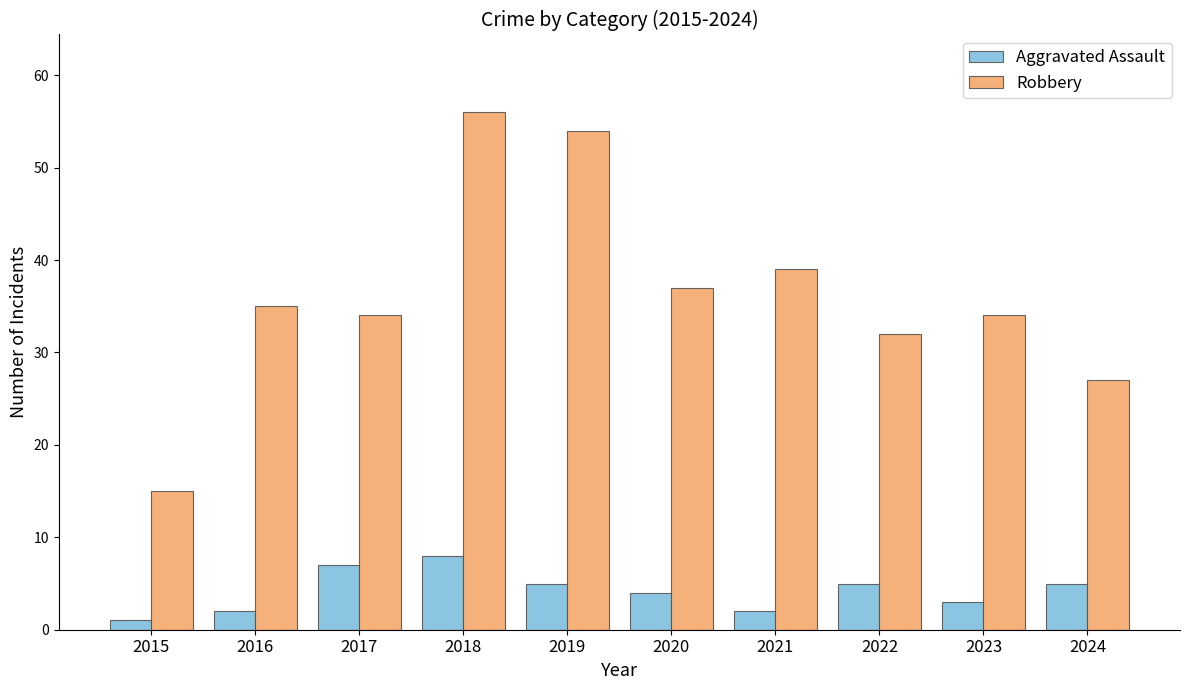

What is the average value of the Robbery series?

36